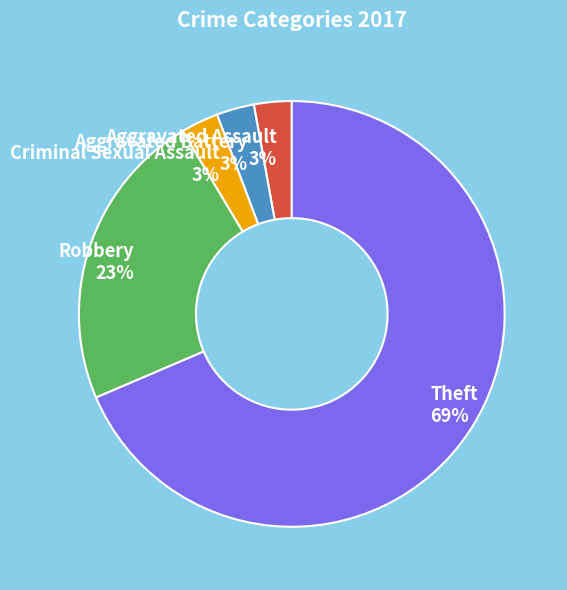

Does Aggravated Battery 3% account for over 50% of the chart?

No